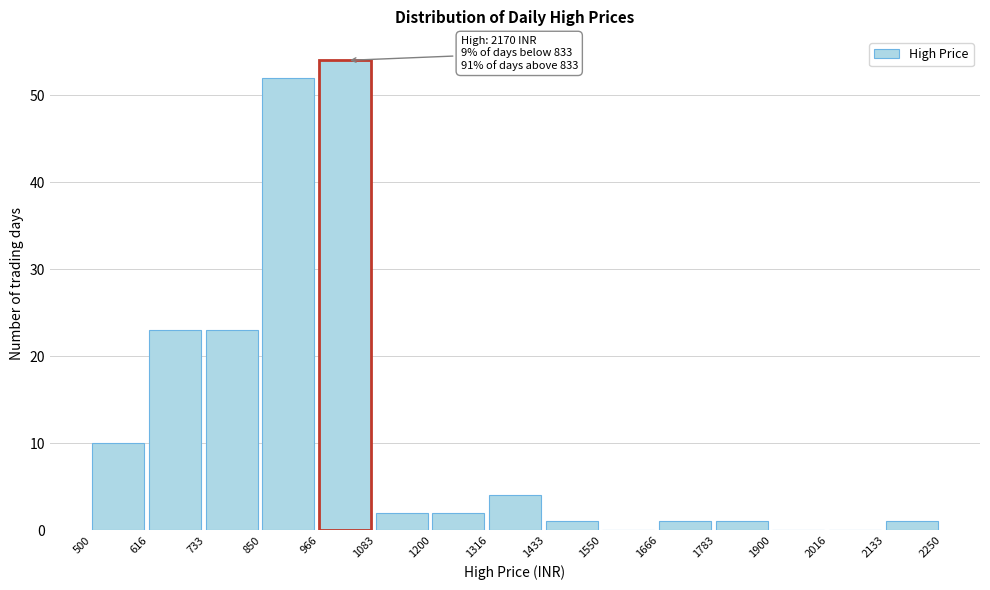

Which range on the x-axis has the tallest bar?

966 to 1083